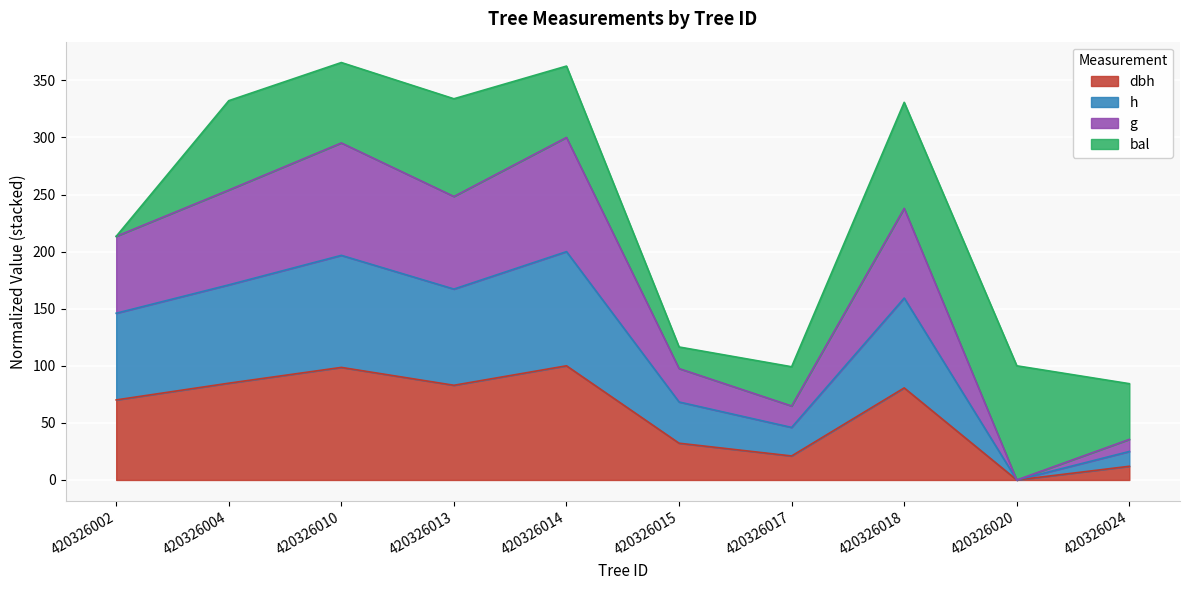

What is the total value across all series at 420326020?

100.0